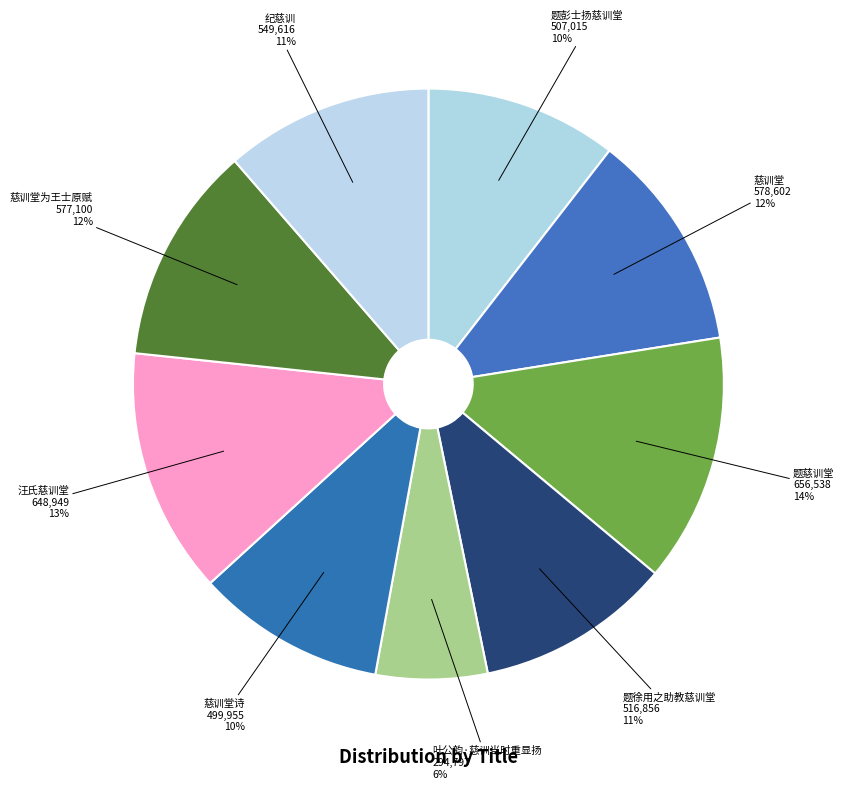

Which slice is the smallest?

叶公韵·慈训当时重显扬